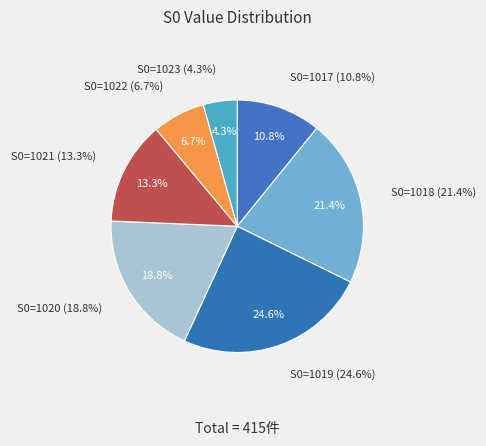

Rank the categories by value from lowest to highest.

1023, 1022, 1017, 1021, 1020, 1018, 1019